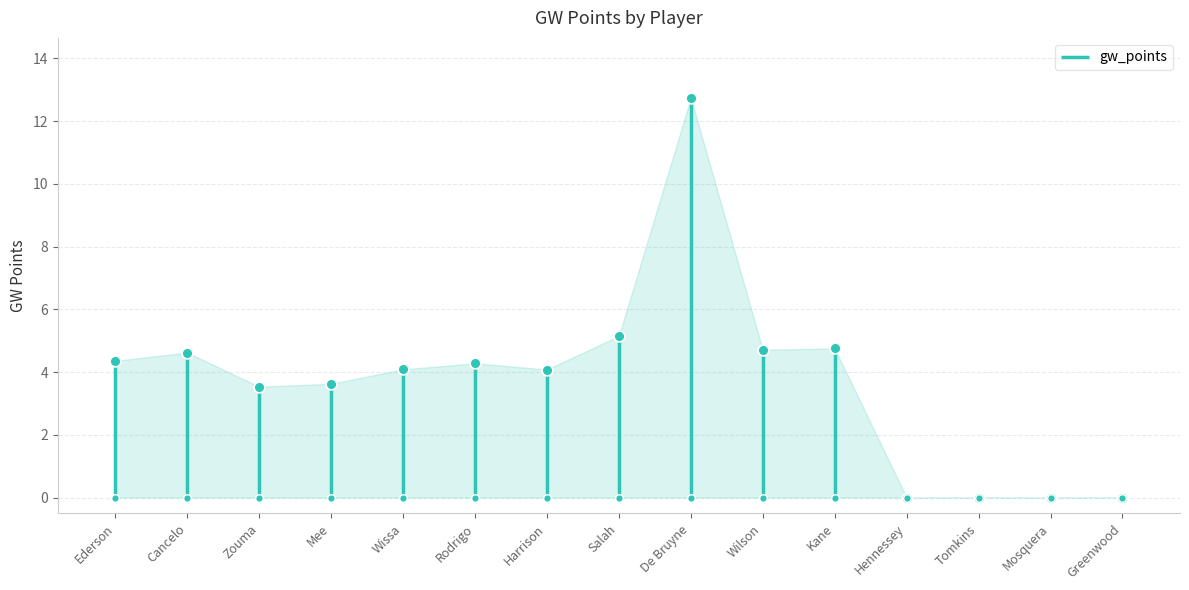

What is the change in value from Wissa to Rodrigo?

+0.2